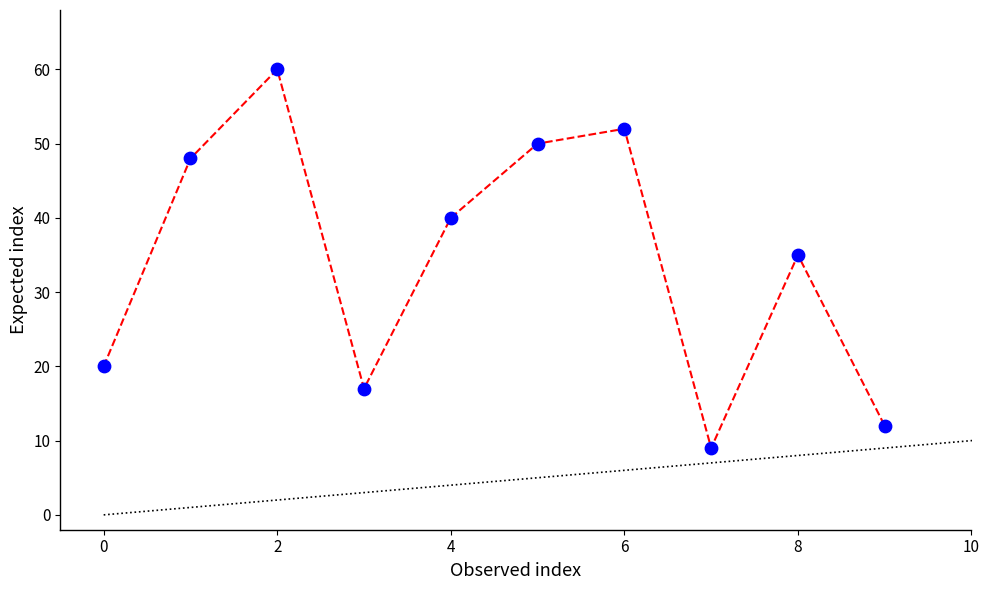

What Y value in the scatter plot is closest to 34?

35